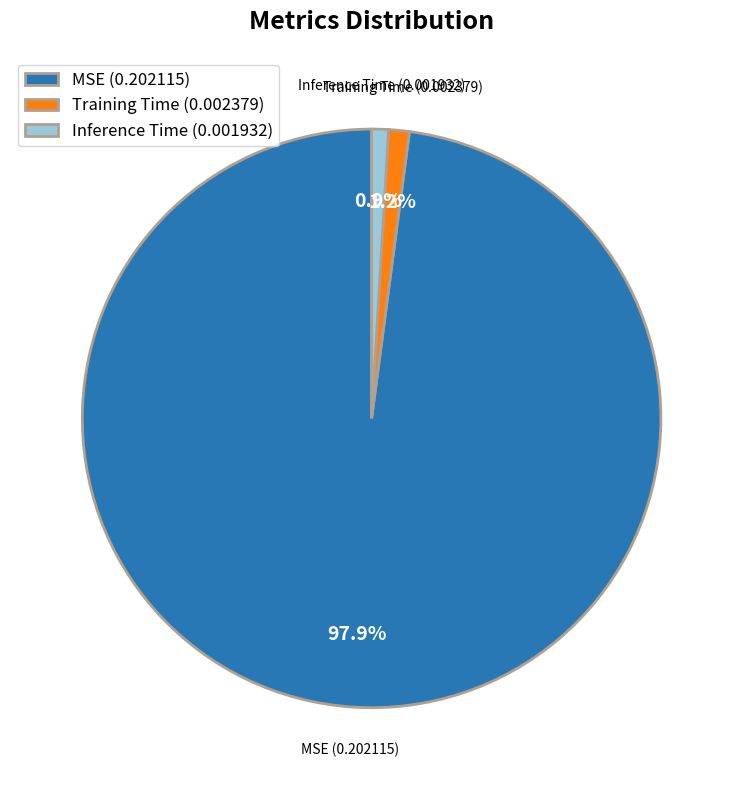

What is the majority slice?

MSE